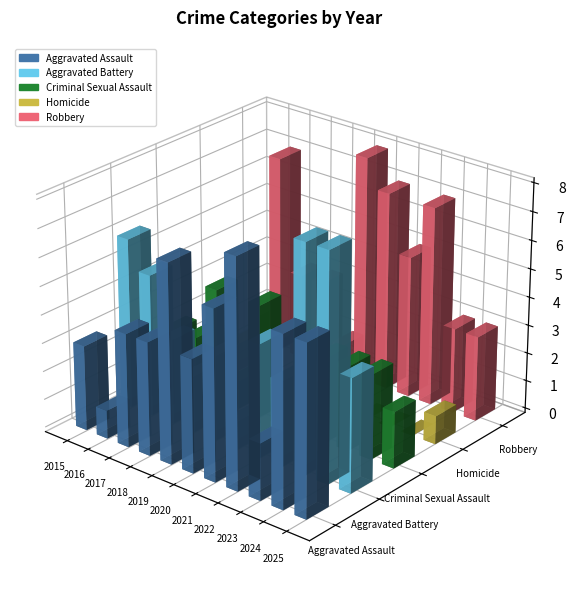

How many groups of bars are there?

11